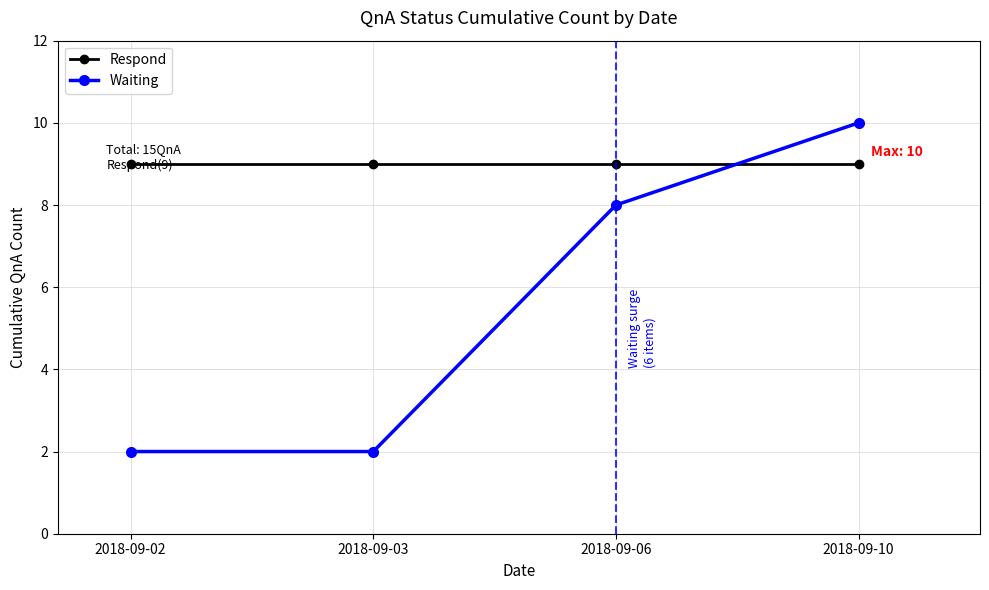

What is the smallest value displayed?

2